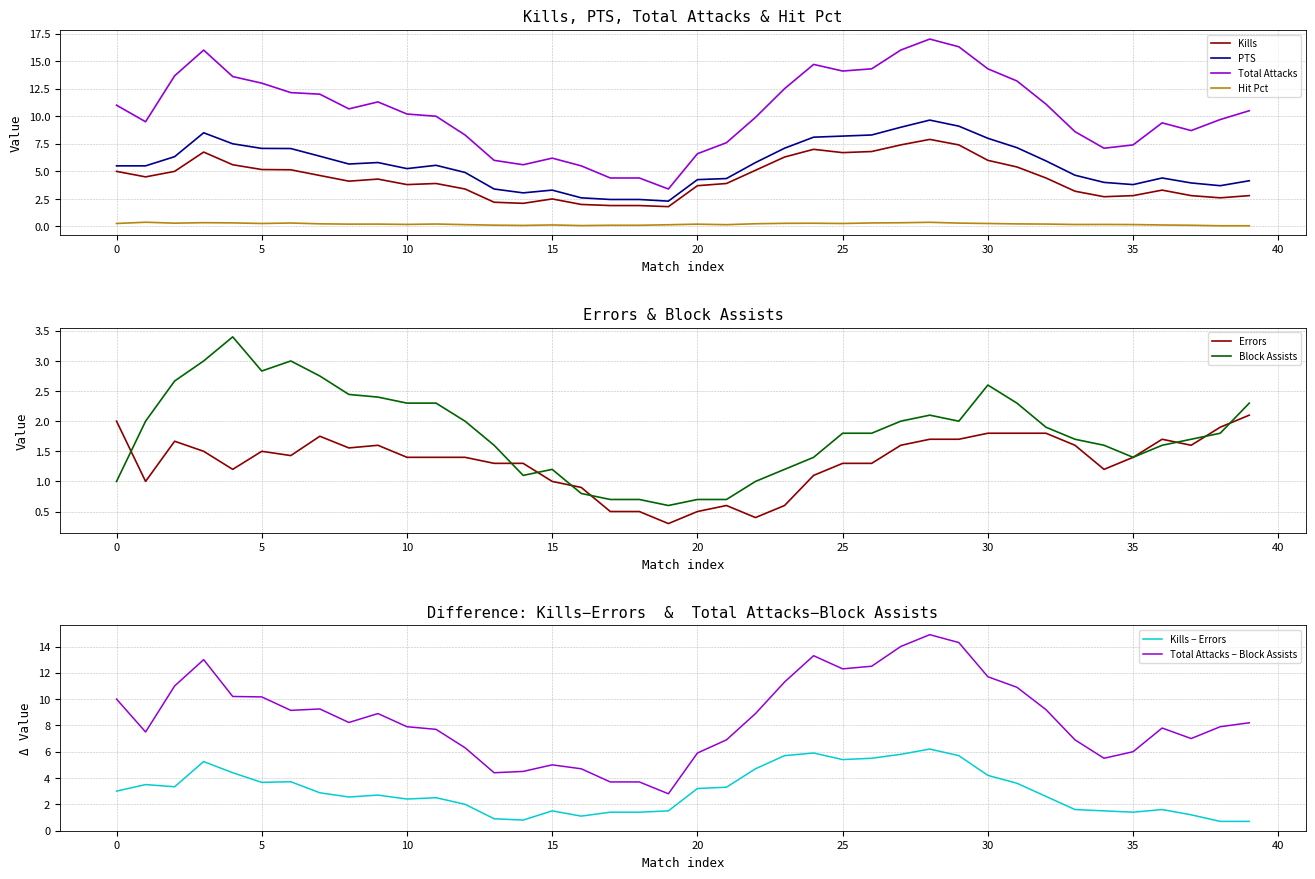

True or false: PTS and Hit Pct intersect in this chart.

False